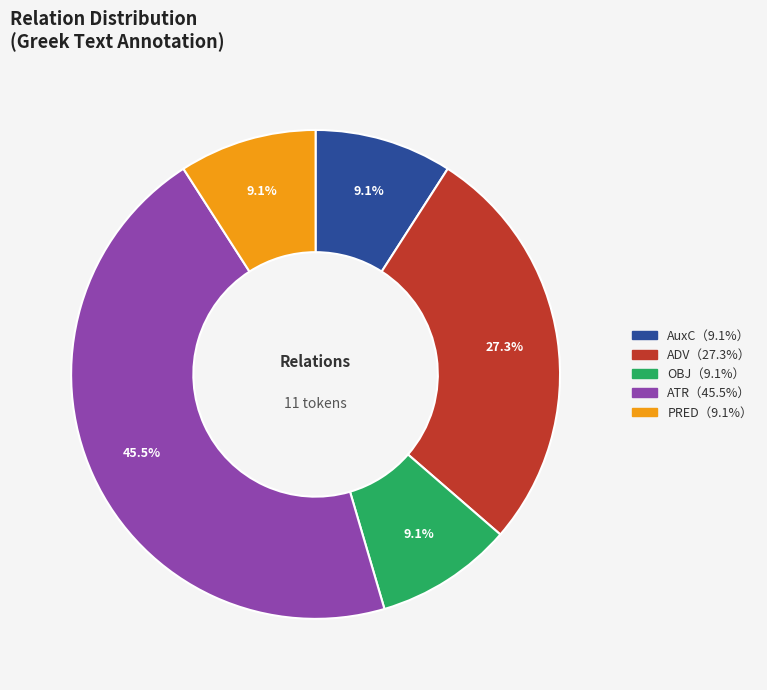

Is there any slice that represents more than half of the pie?

No